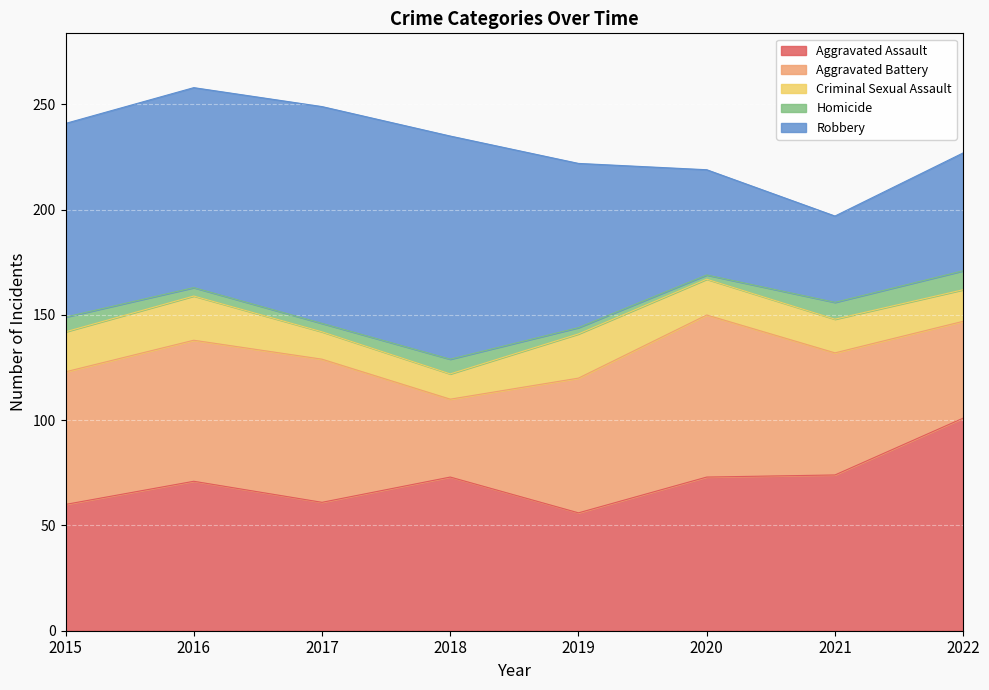

List the labels in order of Criminal Sexual Assault value, smallest first.

2018, 2017, 2022, 2021, 2020, 2015, 2016, 2019